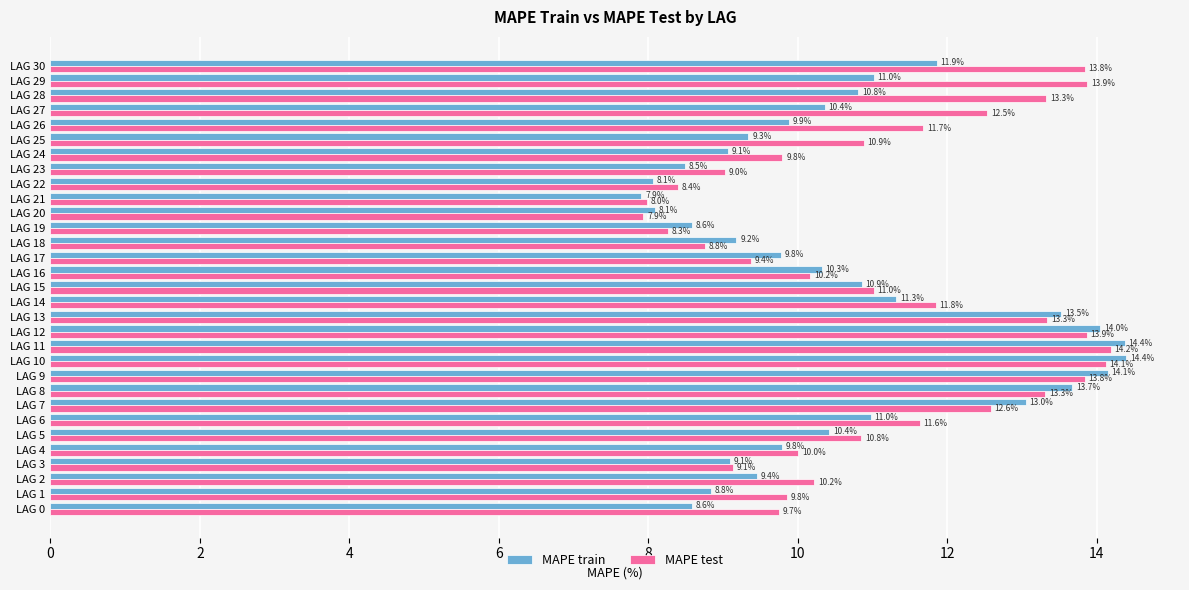

What is the difference between the maximum and minimum values in the MAPE test series?

6.3